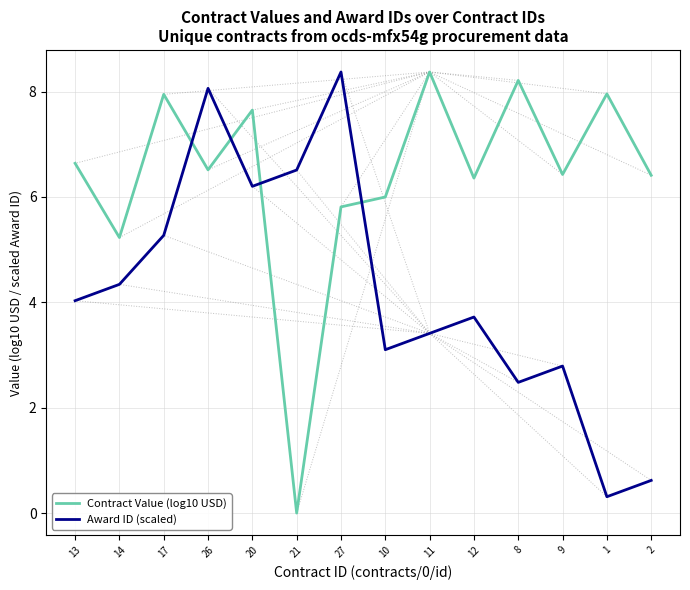

List the series in order of their overall mean, lowest first.

Award ID (scaled), Contract Value (log10 USD)